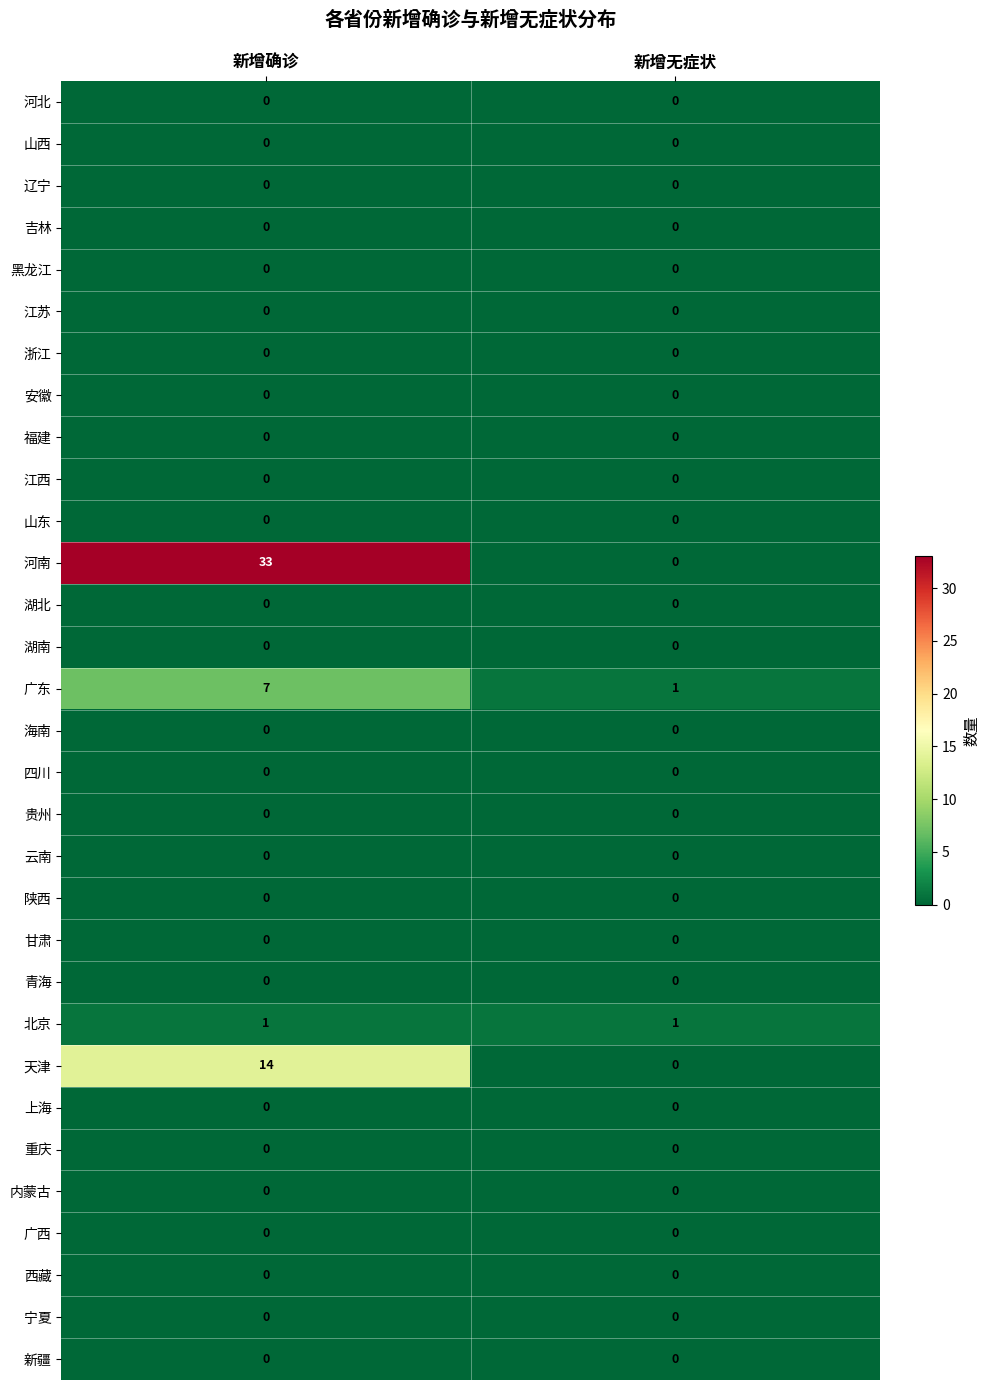

Which series has the widest spread of values?

河南